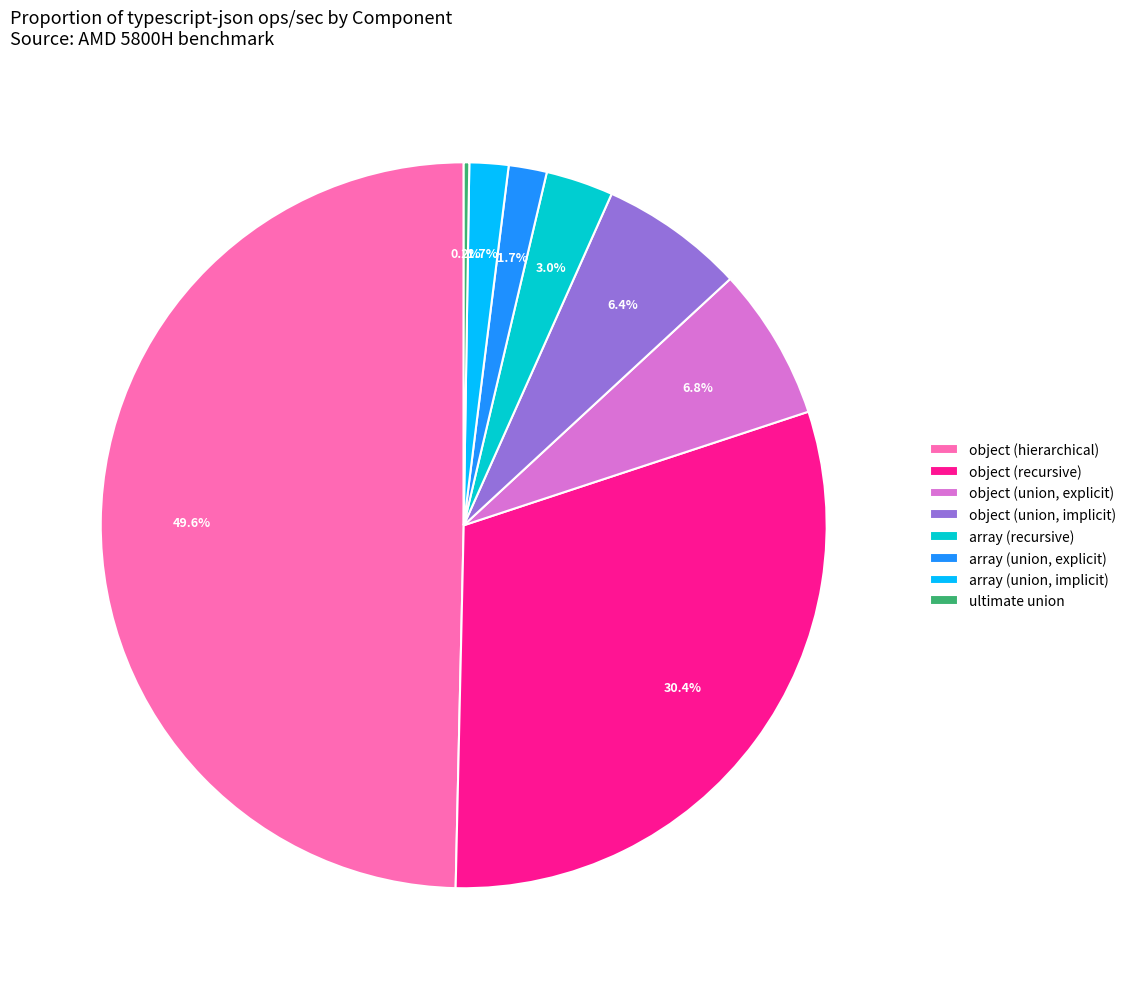

What percentage is NOT represented by object (union, implicit)?

93.6%